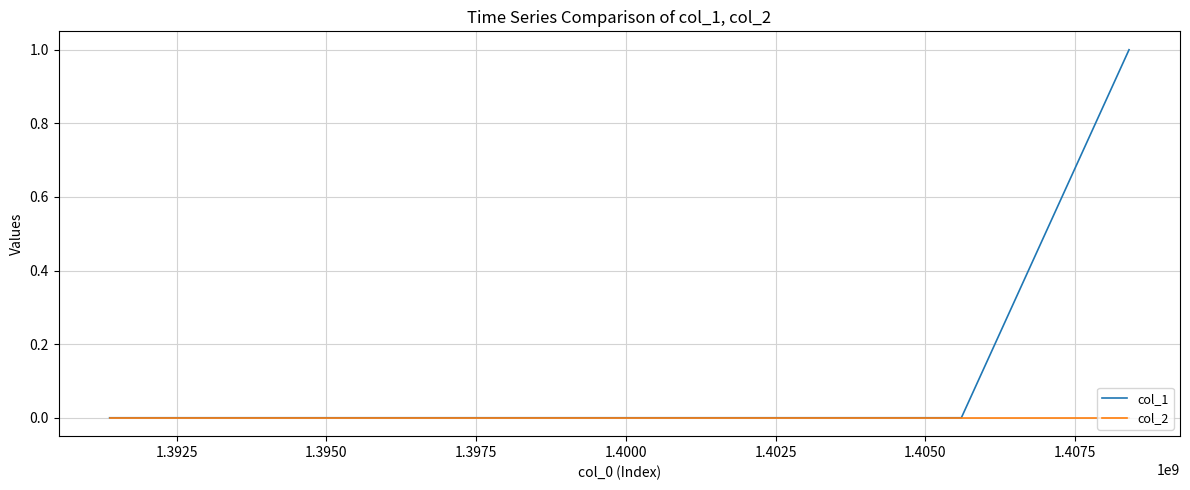

Rank the series by their maximum value, from highest to lowest.

col_1, col_2